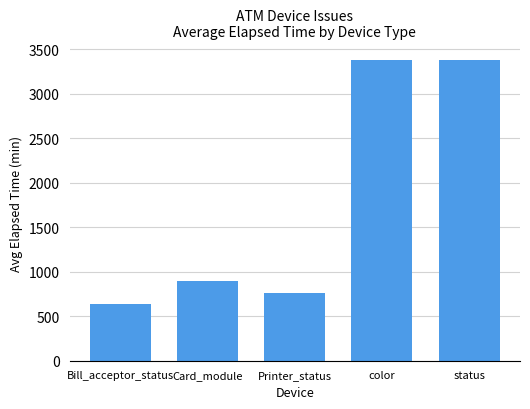

The chart shows a value of 3382 at color. True or false?

True